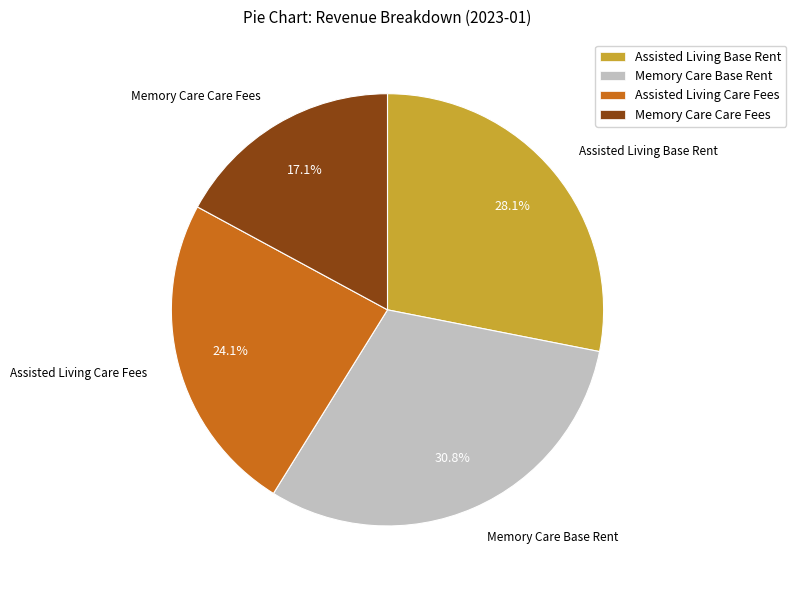

Count the number of slices in the pie.

4